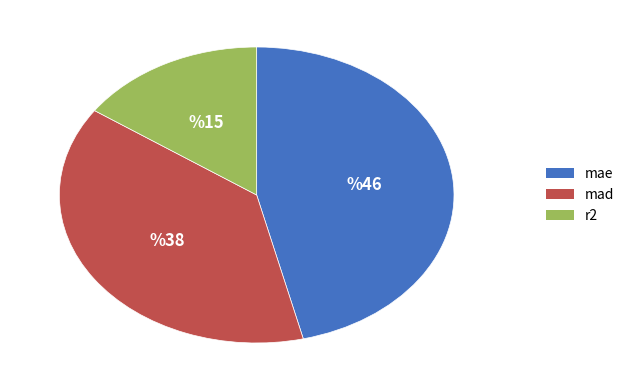

Rank the categories by value from lowest to highest.

r2, mad, mae